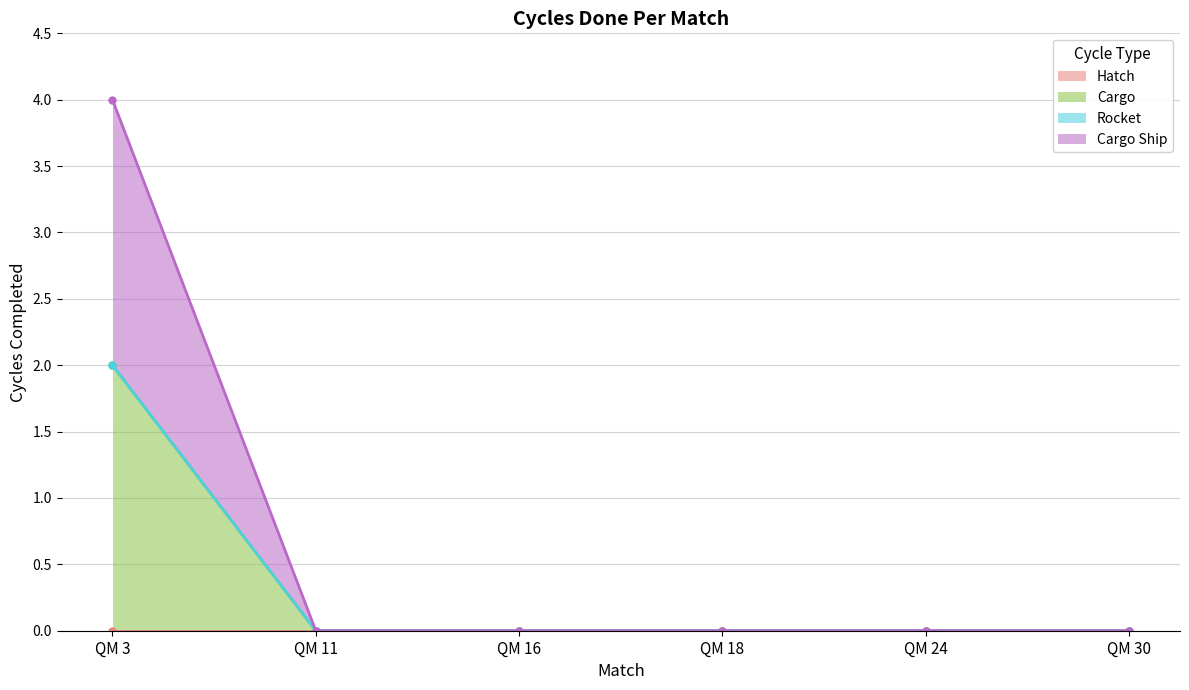

At which category is the sum across all series the highest?

QM 3